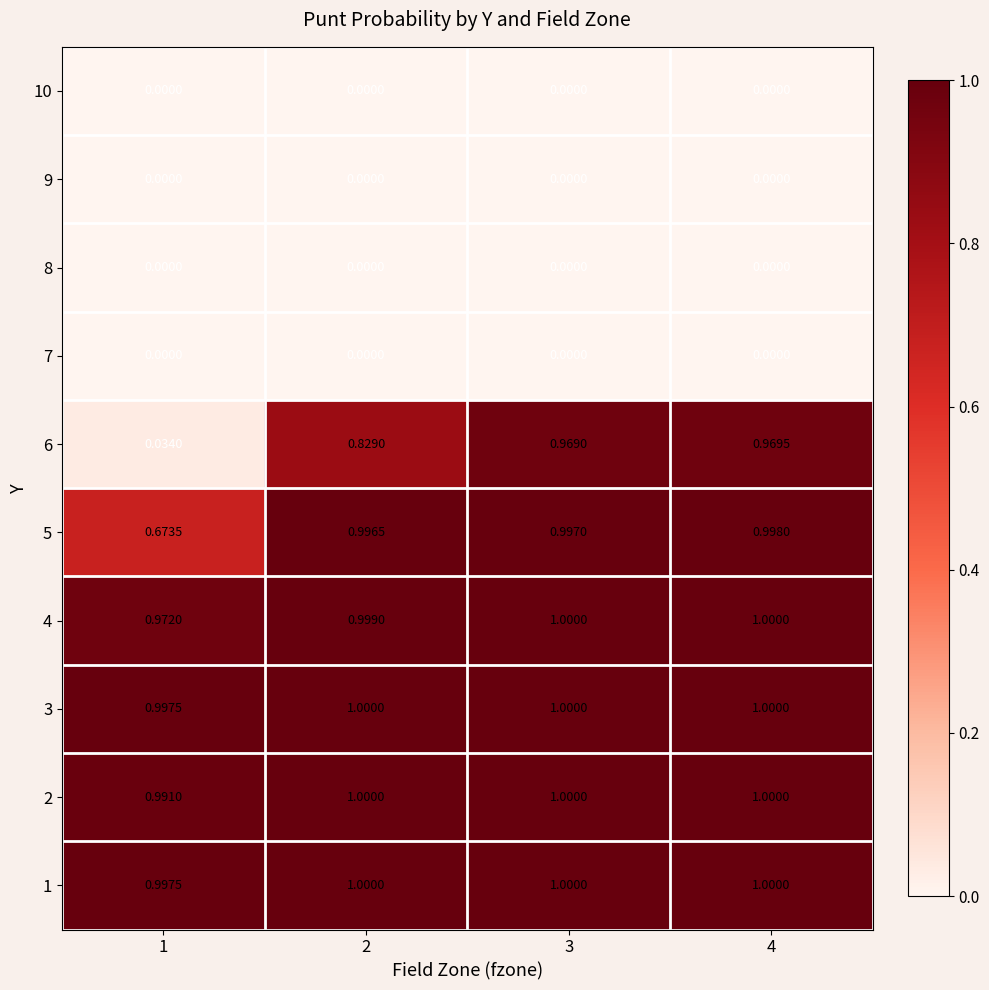

How many series are shown in this chart?

10